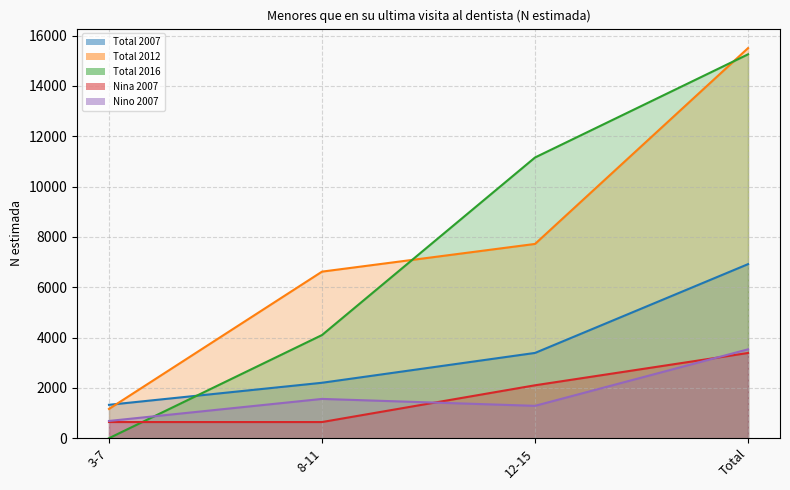

True or false: Total 2016 has a value of 0 at 3-7.

True